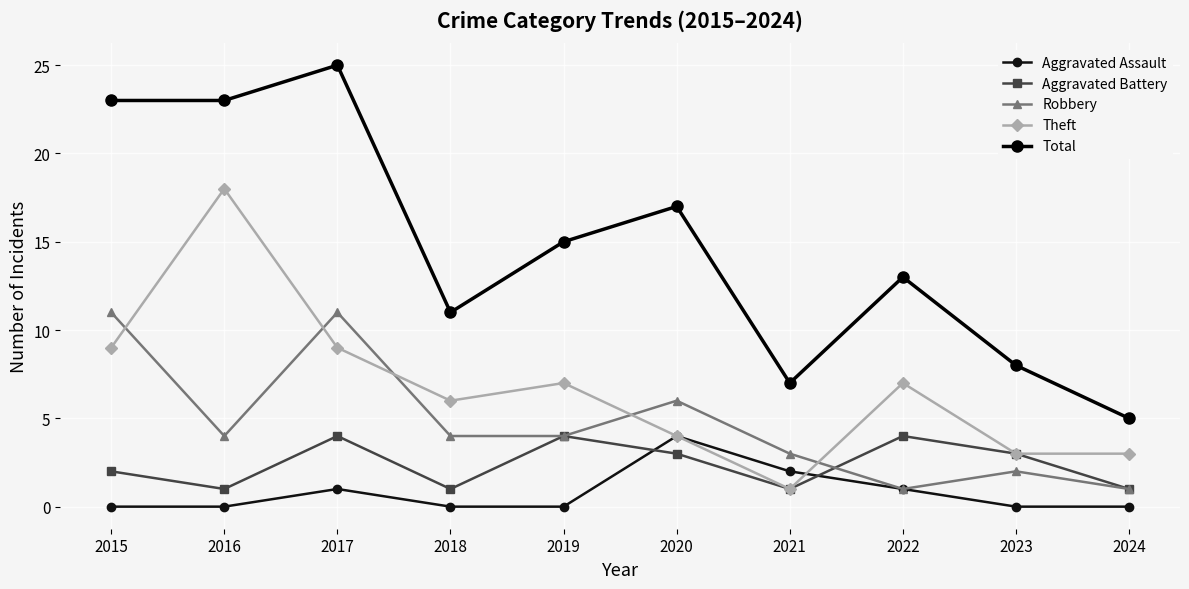

True or false: Theft has a value of 1 at 2021.

True